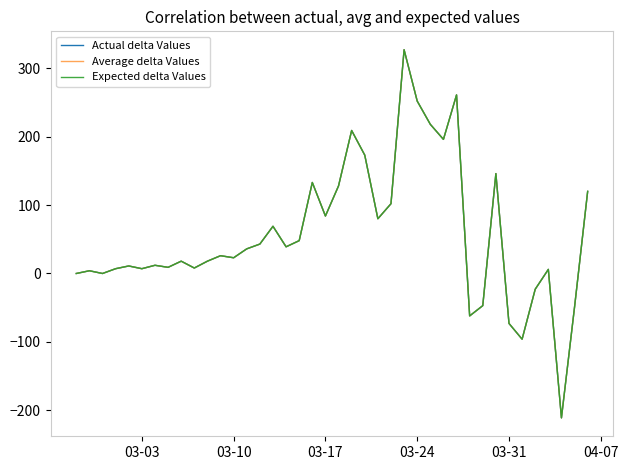

Is this an area chart (filled region under the line)?

No